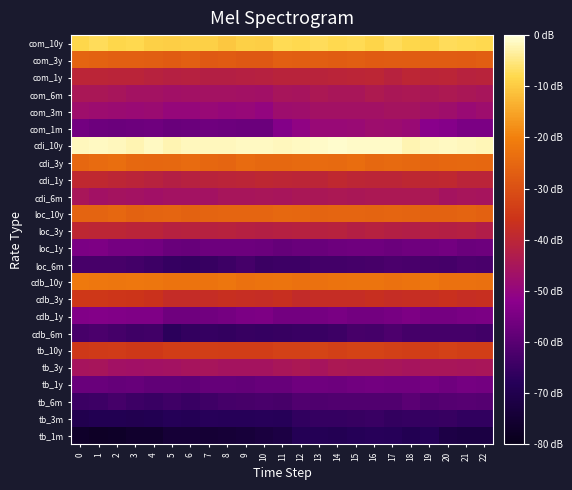

At which category does the chart reach its minimum across all series?

1